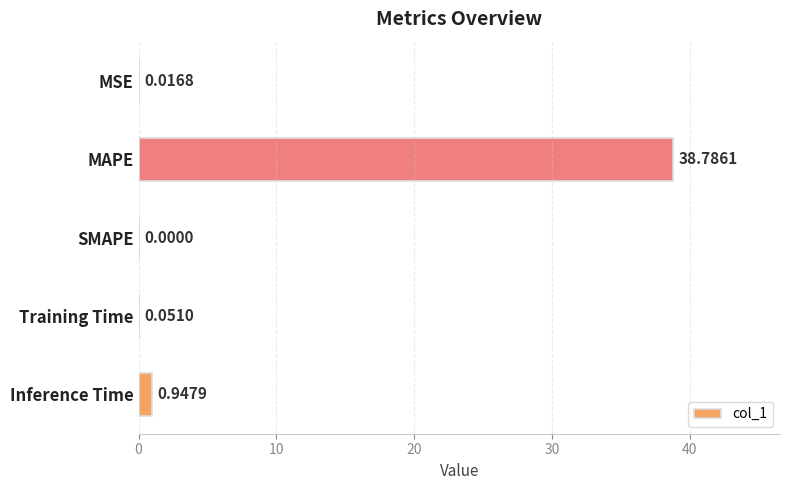

How many distinct data groups are displayed?

1